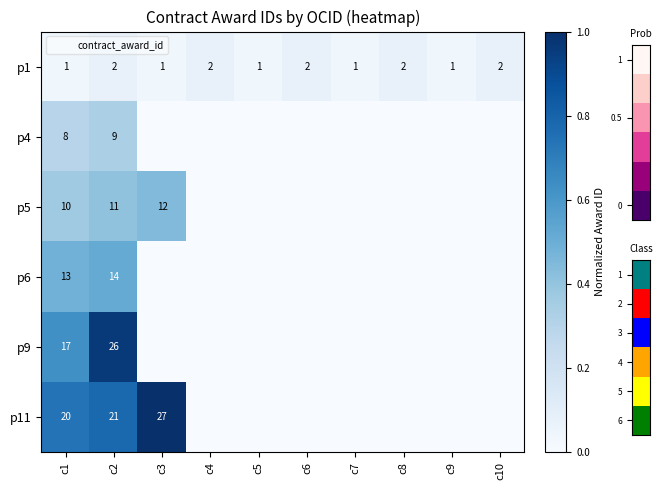

Rank the categories by p6 value from lowest to highest.

c3, c4, c5, c6, c7, c8, c9, c10, c1, c2